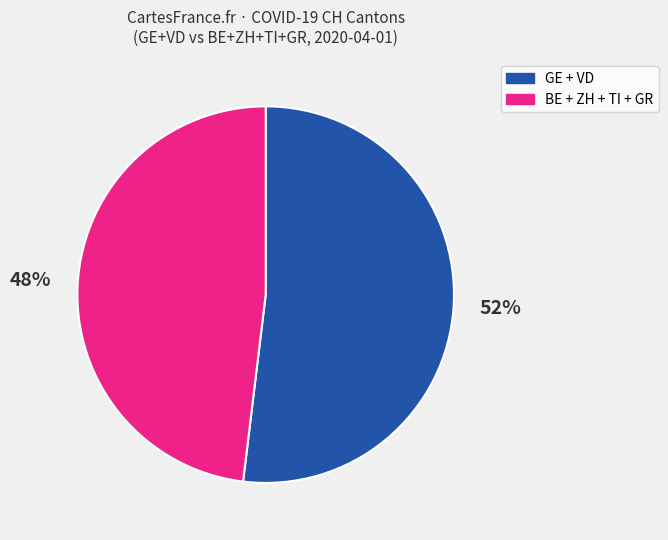

Is there any slice that represents more than half of the pie?

Yes